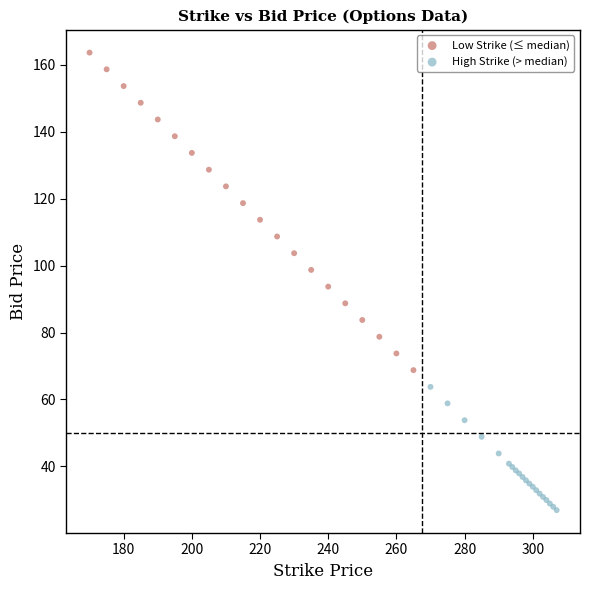

Which series contains the lowest Y value?

High Strike (> median)